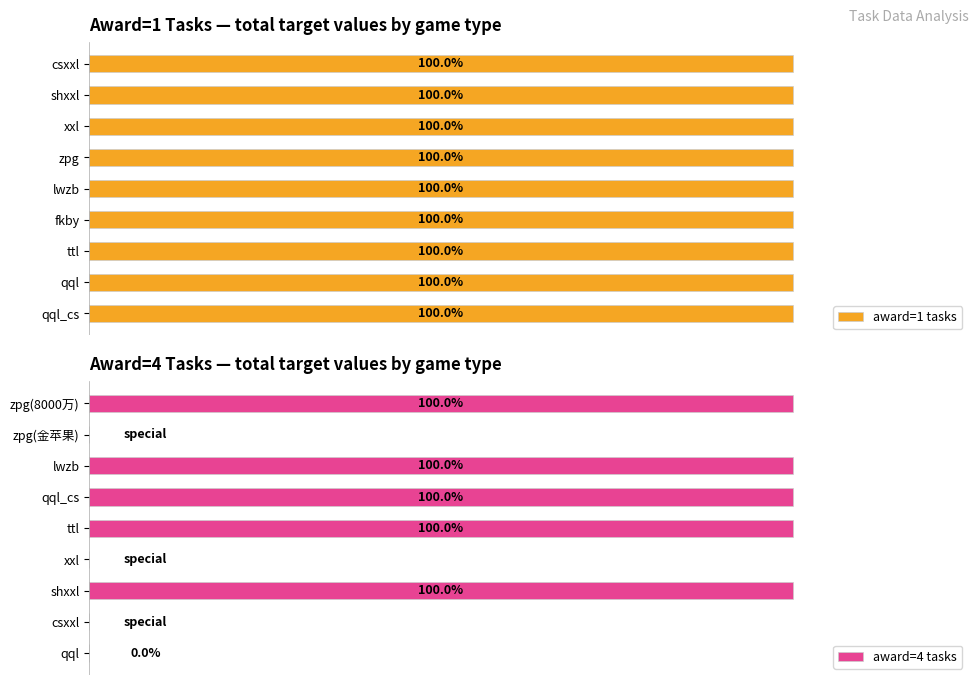

Is it true that award=1 tasks equals 0.1 at 0.4?

False